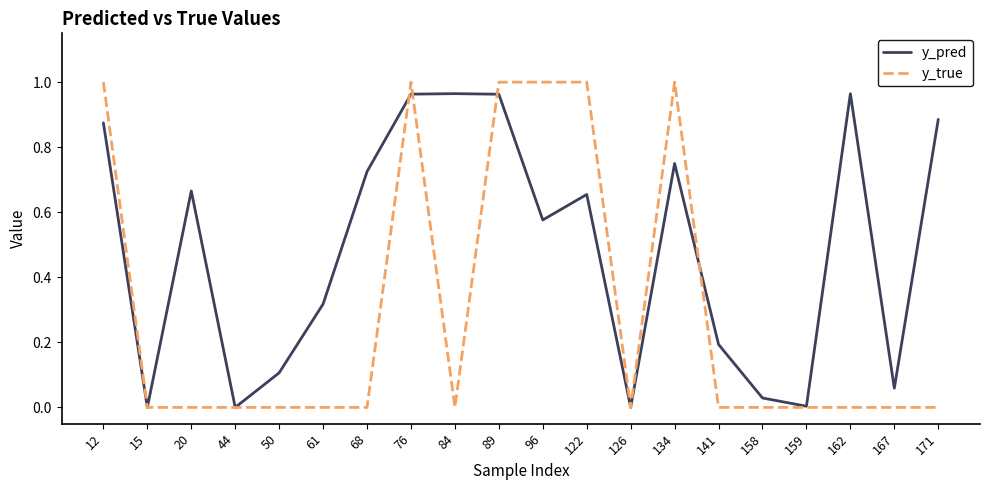

What is the total value across all series at 122?

1.7